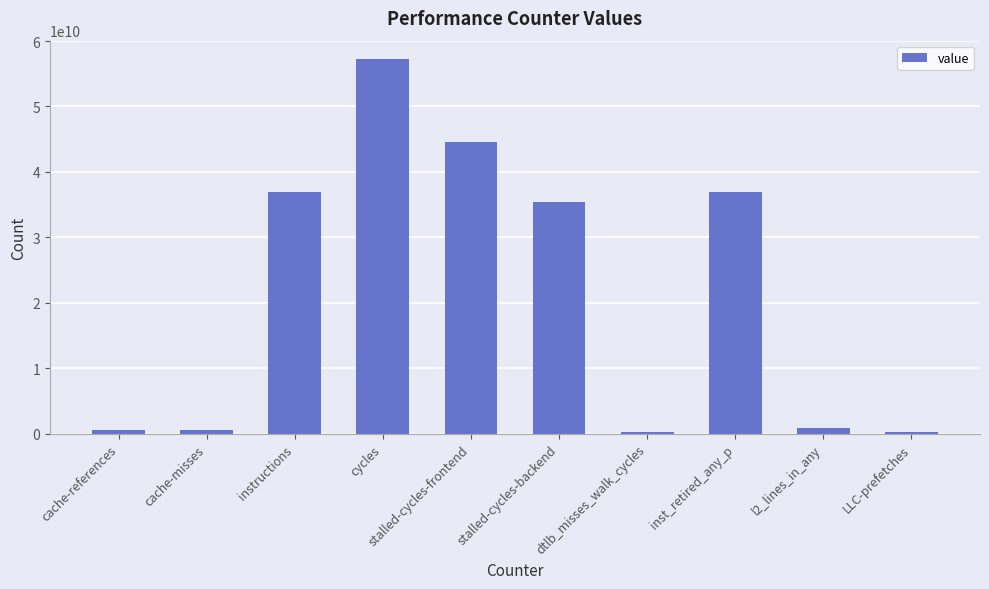

Approximately how many times larger is the value at stalled-cycles-frontend compared to cycles?

0.8